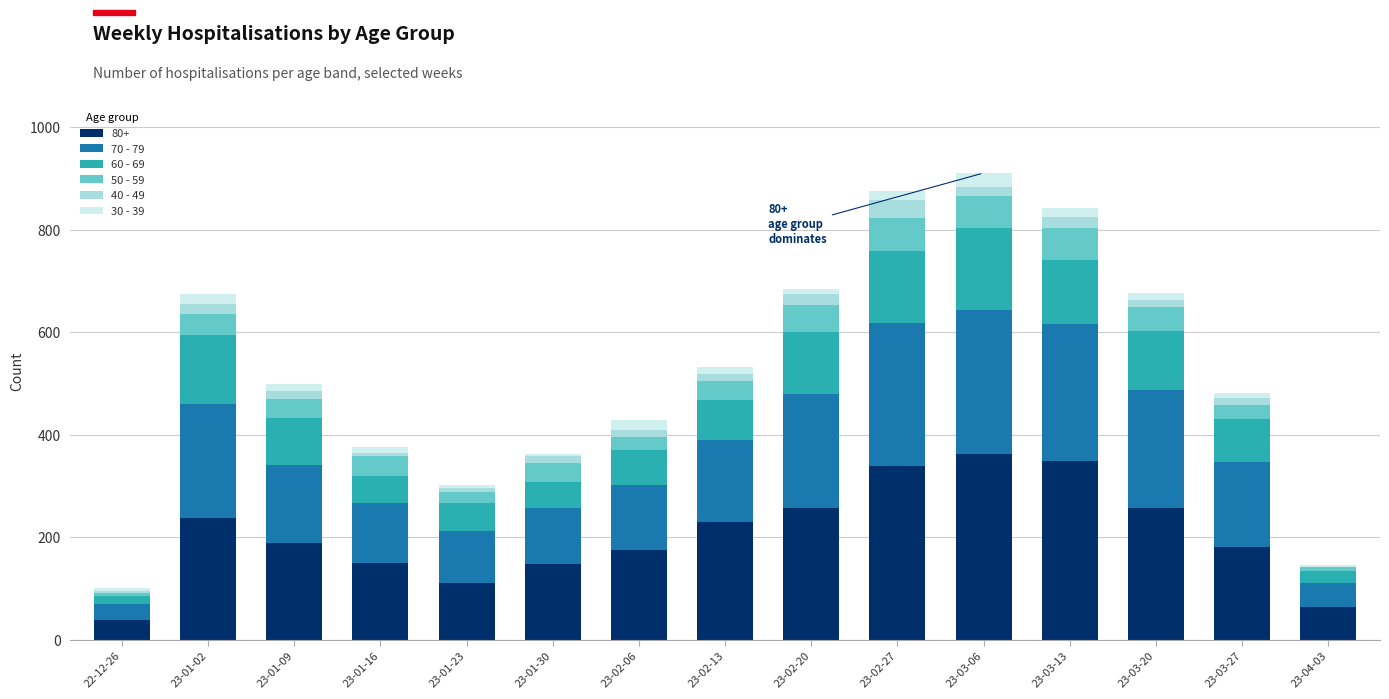

The value of 80+ at 23-02-06 is 175. True or false?

True